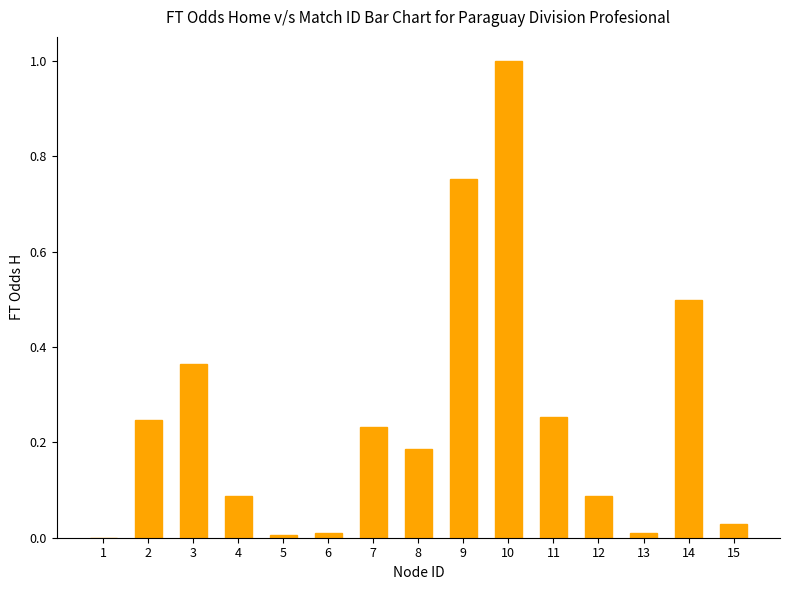

What is the sum of the values at 2 and 11?

0.5